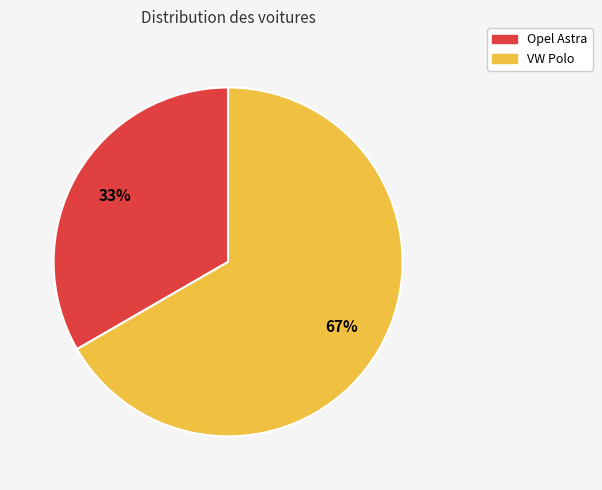

Which has a higher value, Opel Astra or VW Polo?

VW Polo